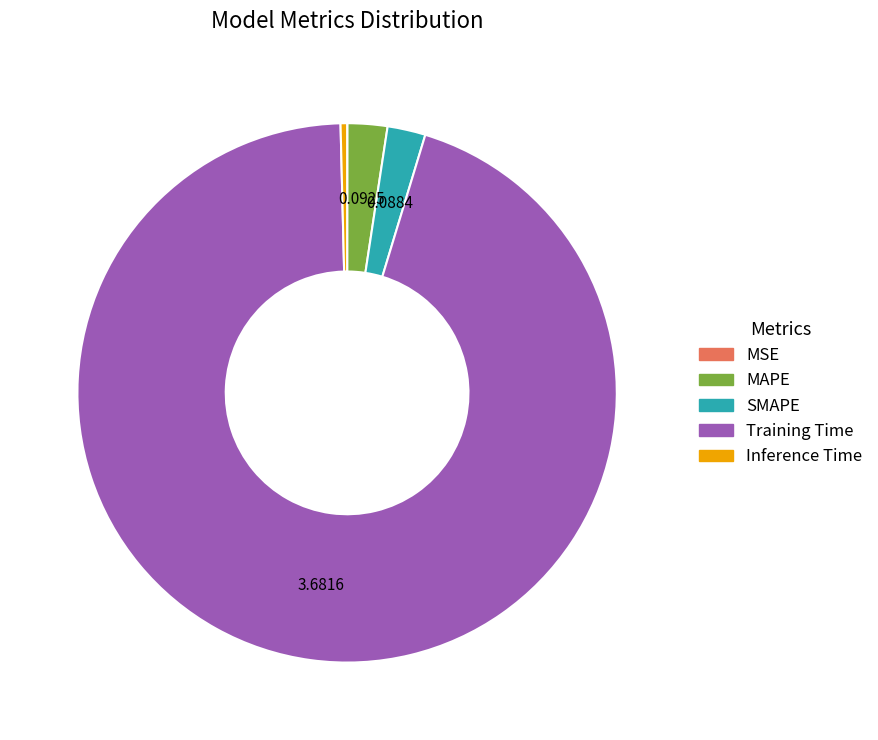

Between MAPE and Inference Time, which is larger?

MAPE